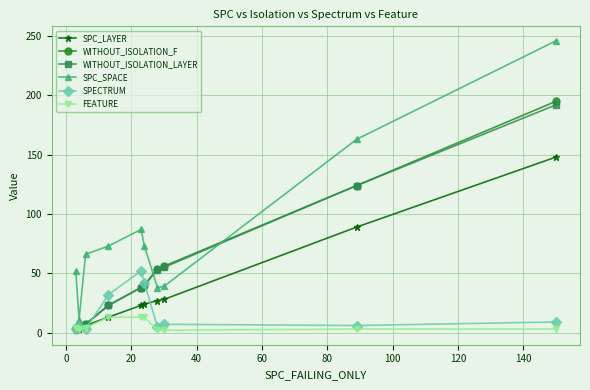

What is the sum of all WITHOUT_ISOLATION_LAYER values?

542